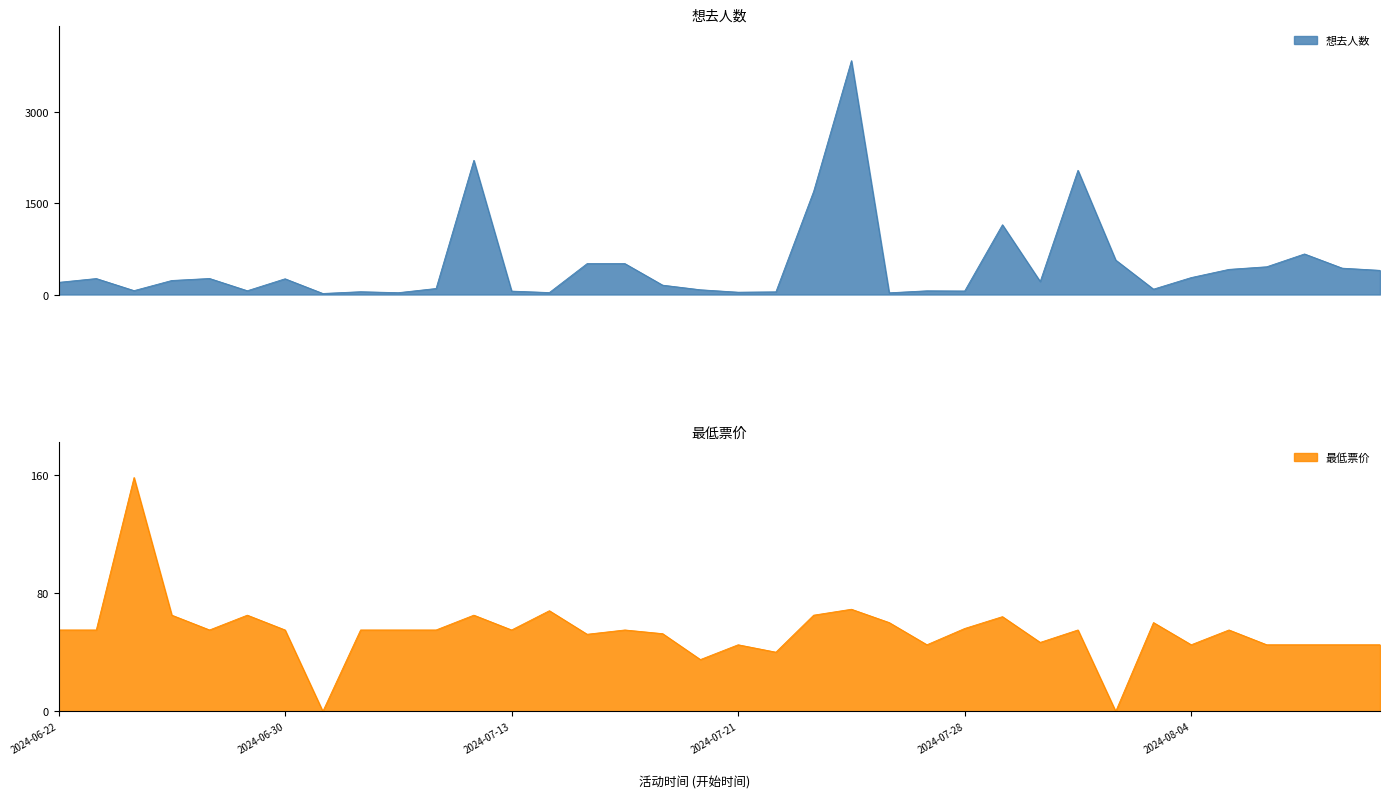

What is the maximum value for 想去人数?

3853